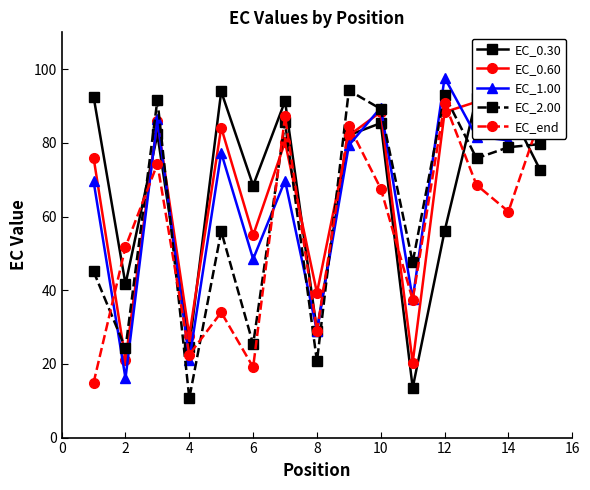

How many lines are shown in the chart?

5